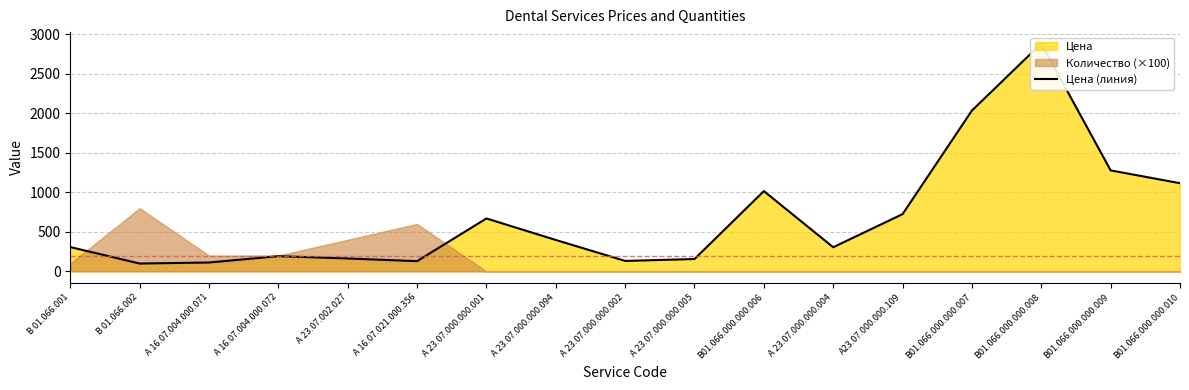

What position from the left is В 01.066.002?

2